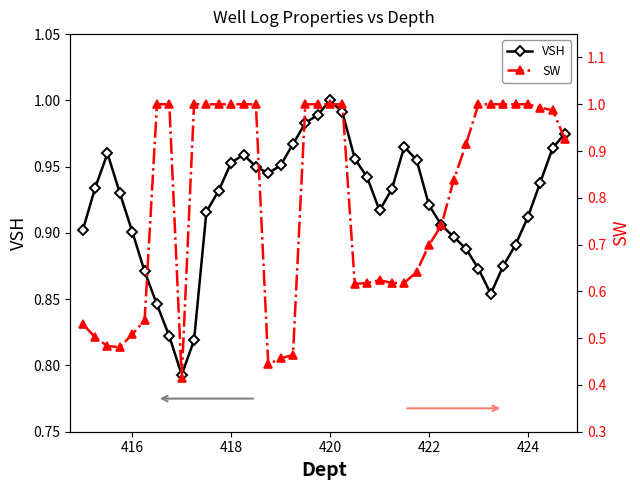

True or false: VSH has more than 2 interior local peaks.

True